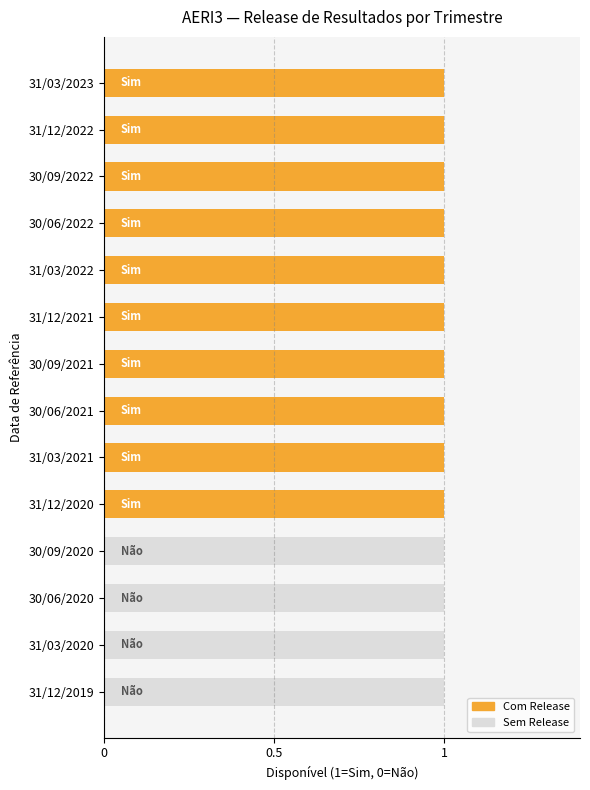

Rank the categories by value from lowest to highest.

30/09/2020, 30/06/2020, 31/03/2020, 31/12/2019, 31/03/2023, 31/12/2022, 30/09/2022, 30/06/2022, 31/03/2022, 31/12/2021, 30/09/2021, 30/06/2021, 31/03/2021, 31/12/2020